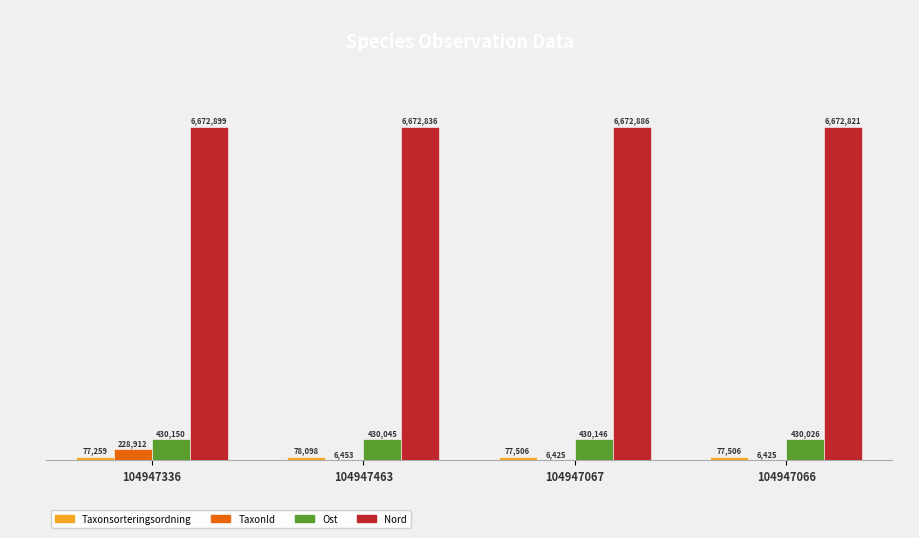

What value does the Nord series have at 104947463?

6672836